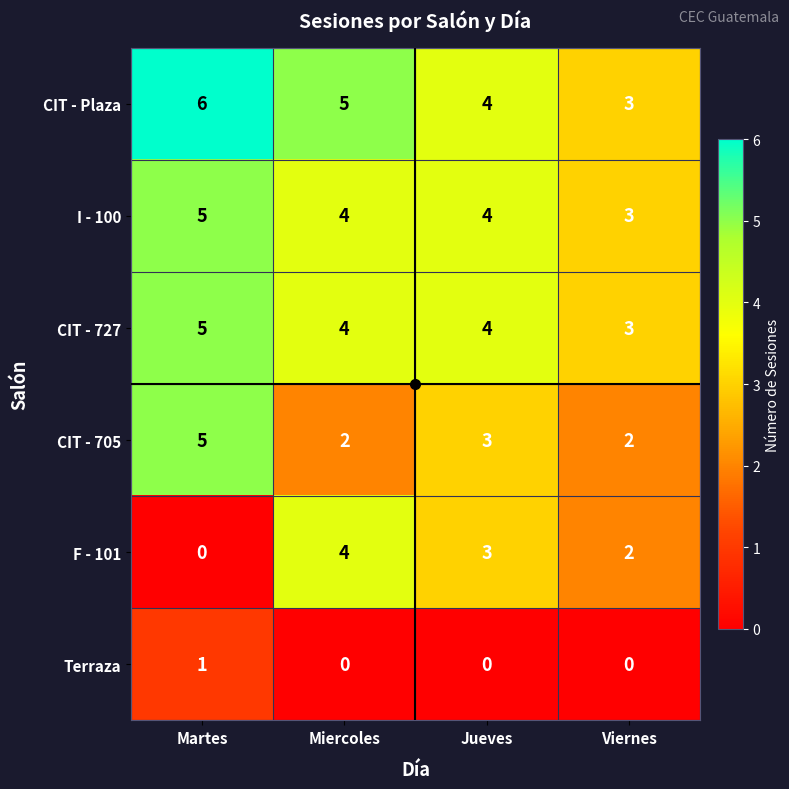

How many categories are shown in the chart?

4